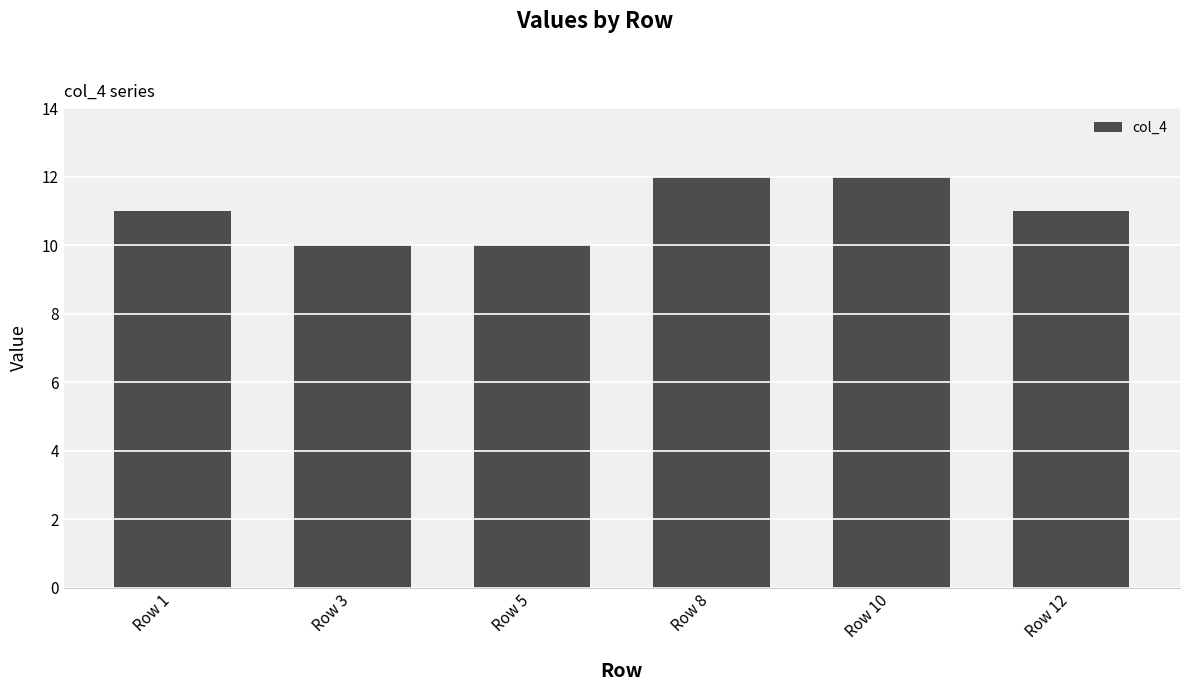

What is the difference between the maximum and minimum values?

2